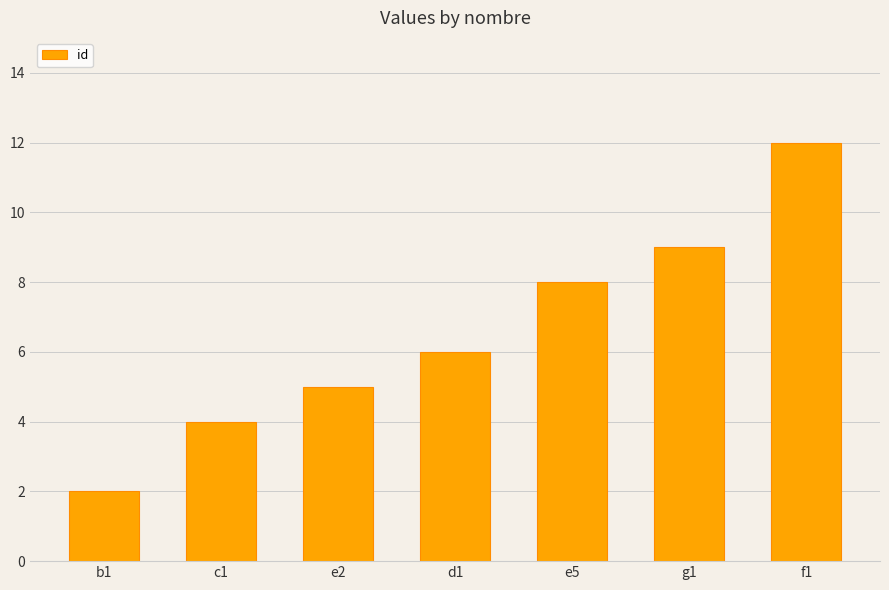

What is the minimum value shown in the chart?

2